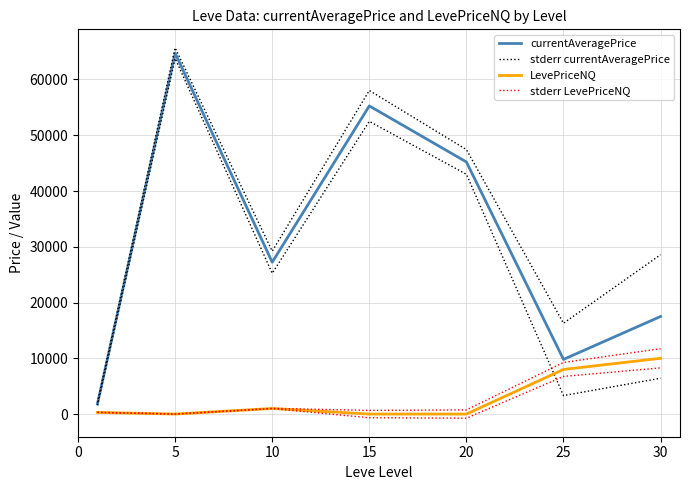

At which category is the sum across all series the highest?

5